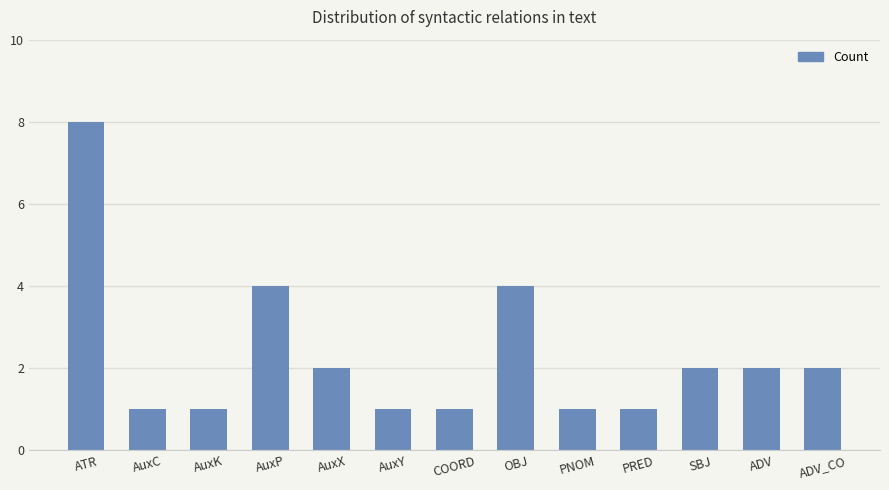

What is the sum of all values?

30